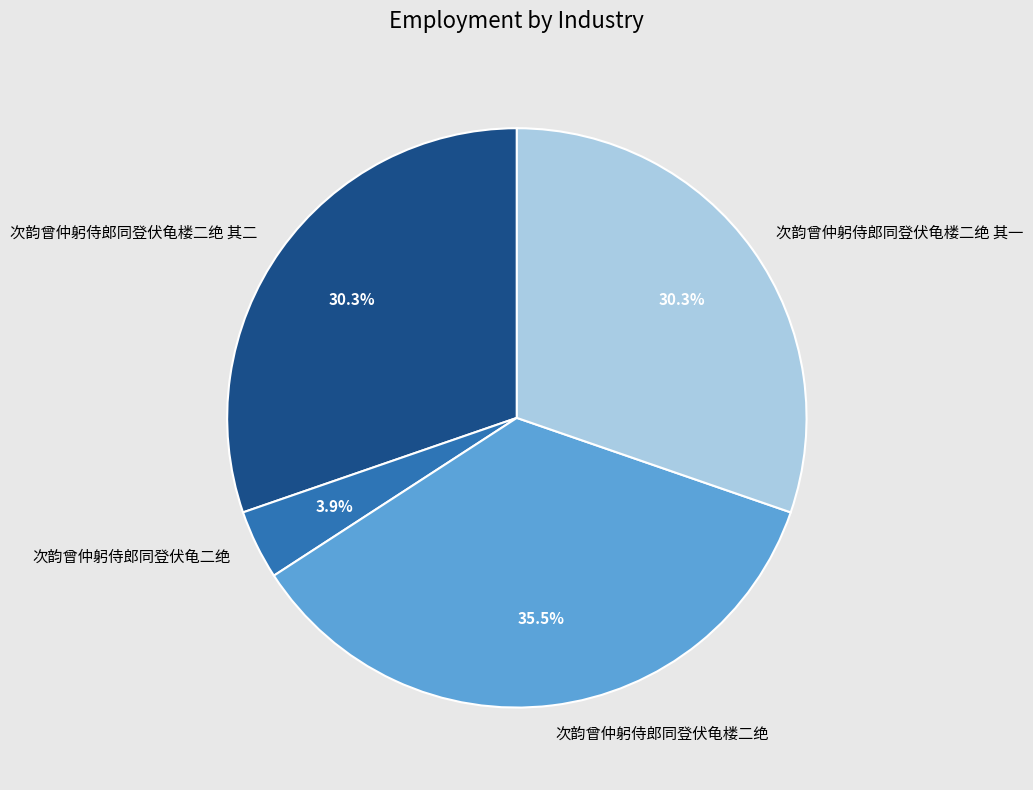

Does 次韵曾仲躬侍郎同登伏龟楼二绝 其二 represent more than half of the total?

No